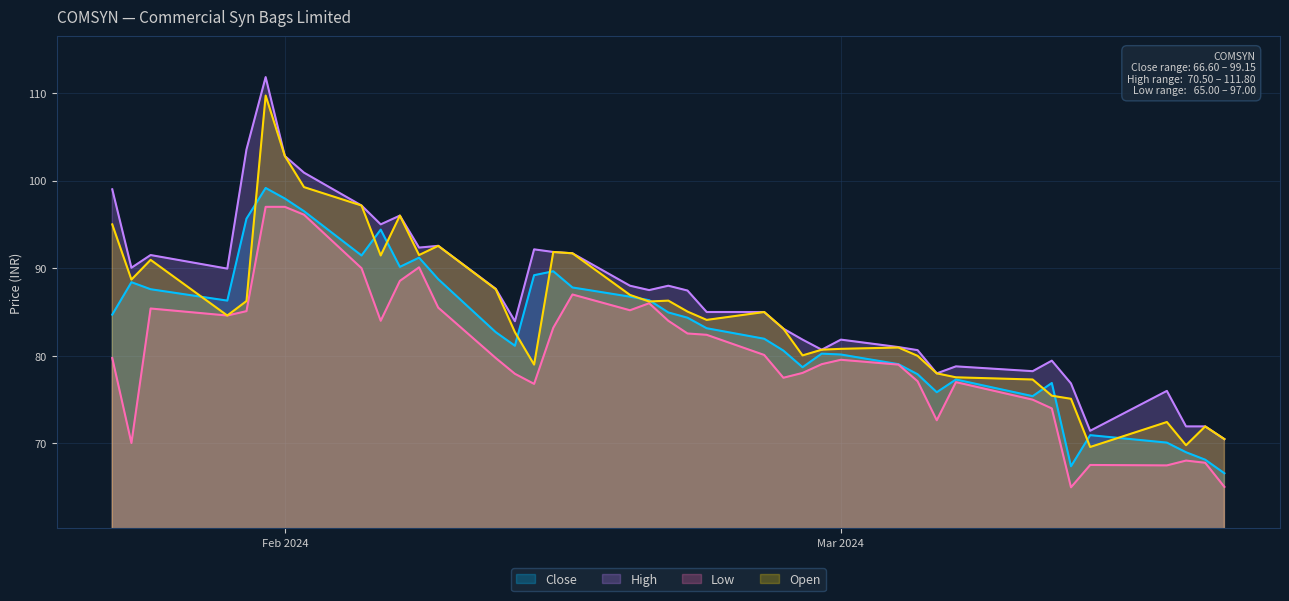

What is the minimum value for Low?

65.0